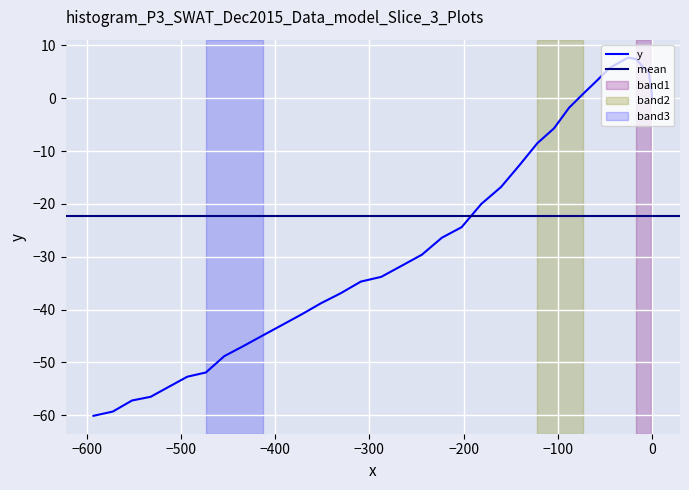

How many data points does each series have?

40